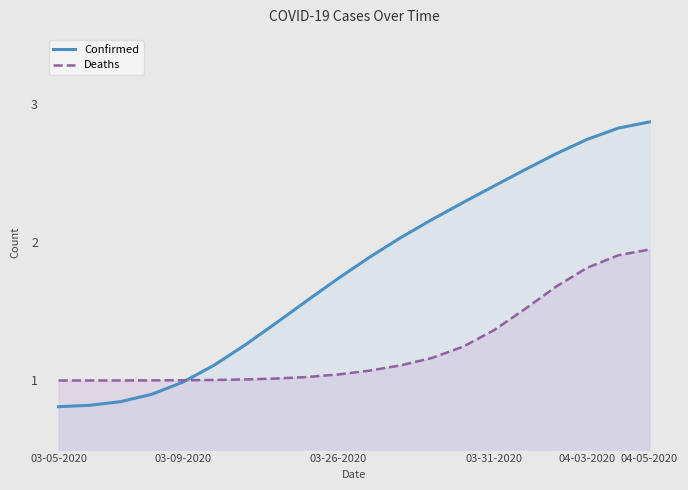

The value of Deaths at 03-09-2020 is 1.0. True or false?

True